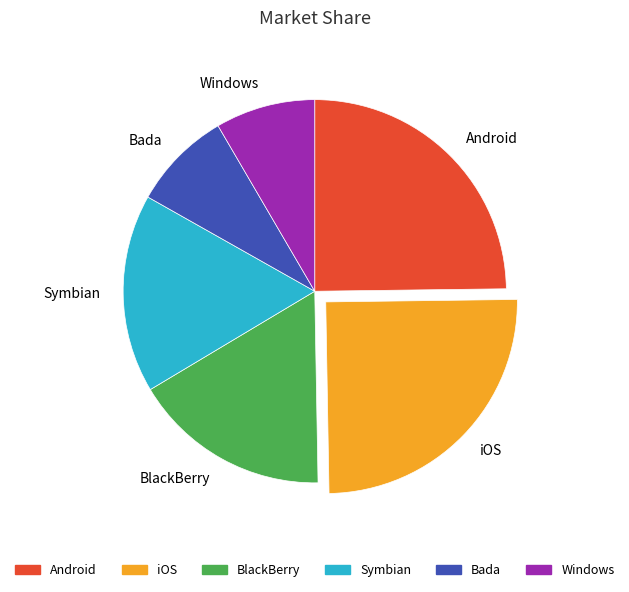

Count the number of slices in the pie.

6